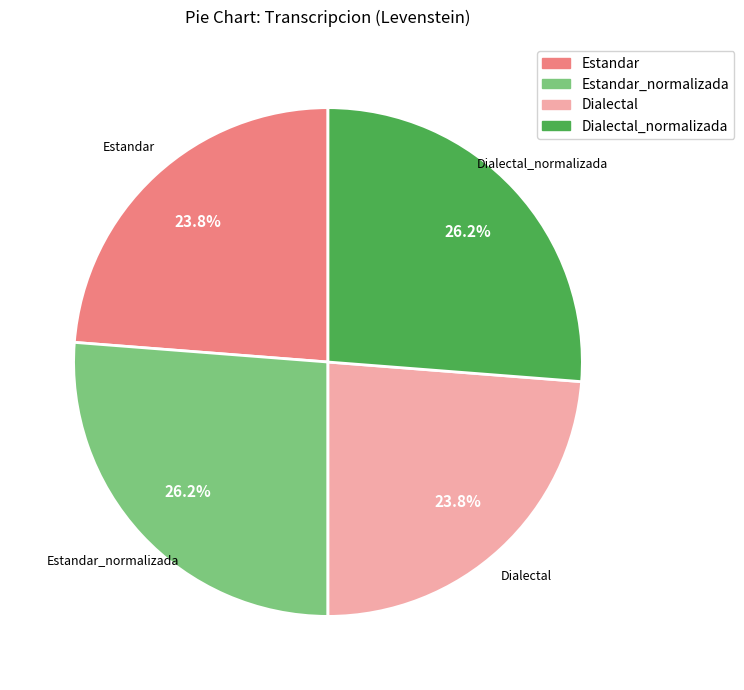

Is there a majority slice in this chart?

No